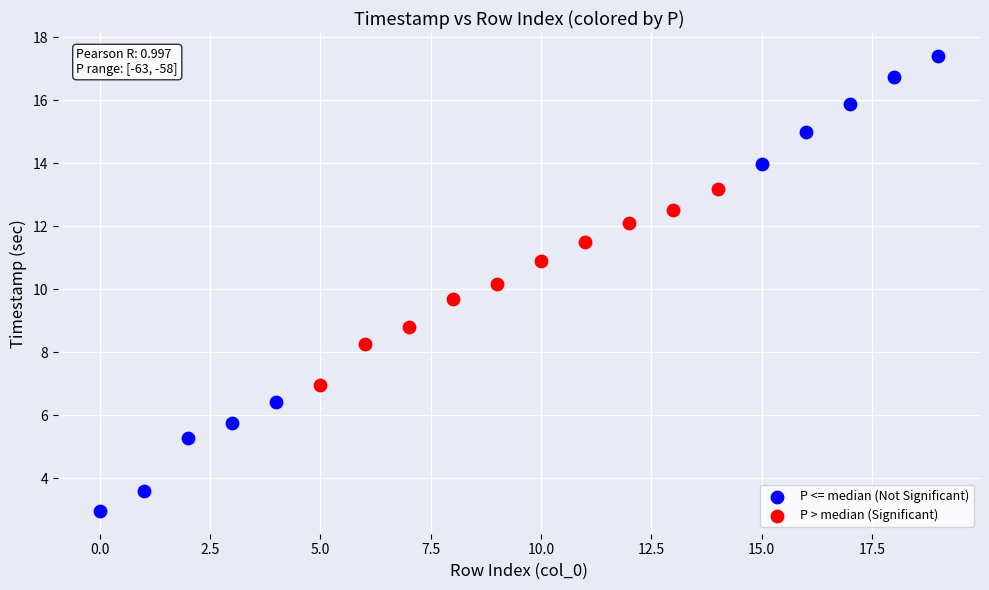

Which series contains the highest Y value?

P <= median (Not Significant)